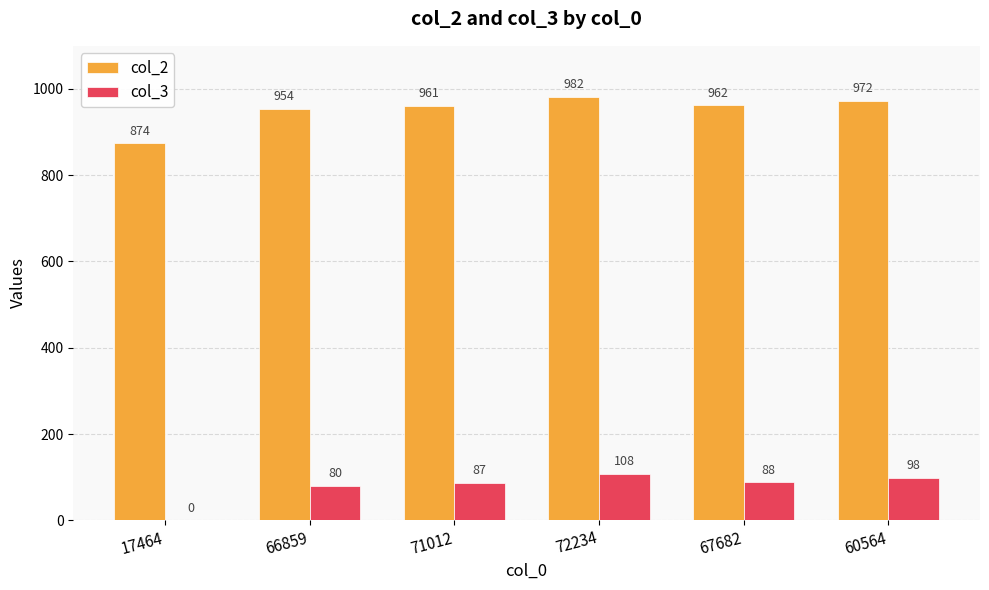

What is the sum of the col_3 values at 72234 and 17464?

108